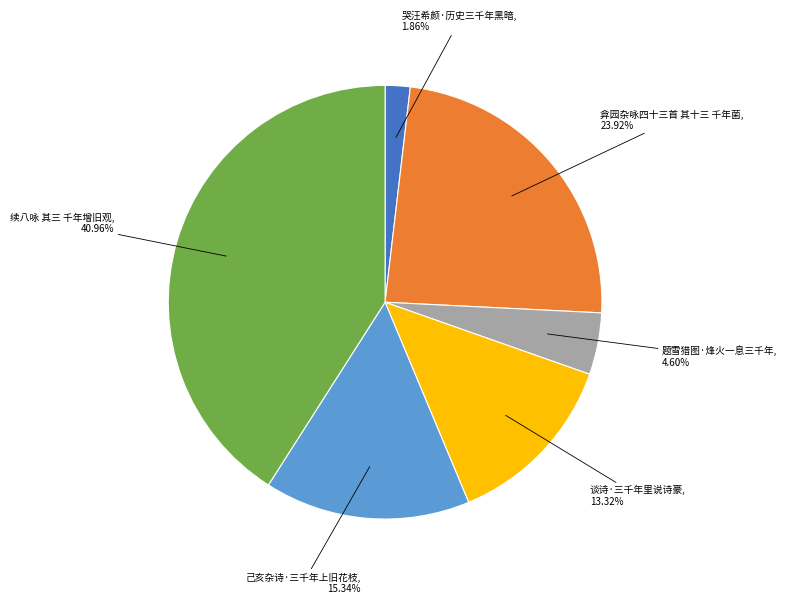

How much of the chart is everything except 续八咏 其三 千年增旧观?

59.0%